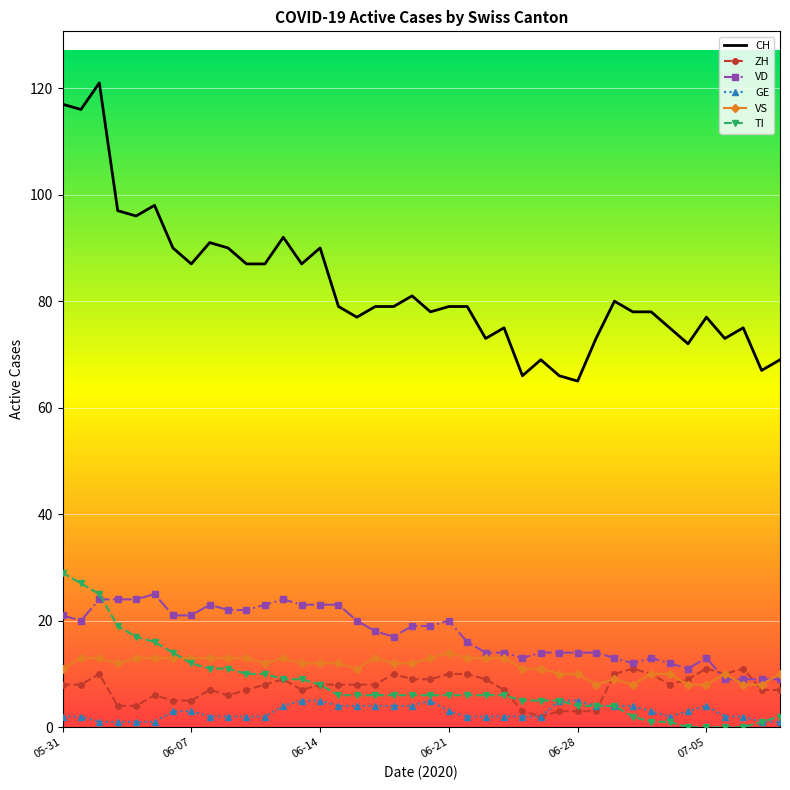

Which series has the widest spread of values?

CH